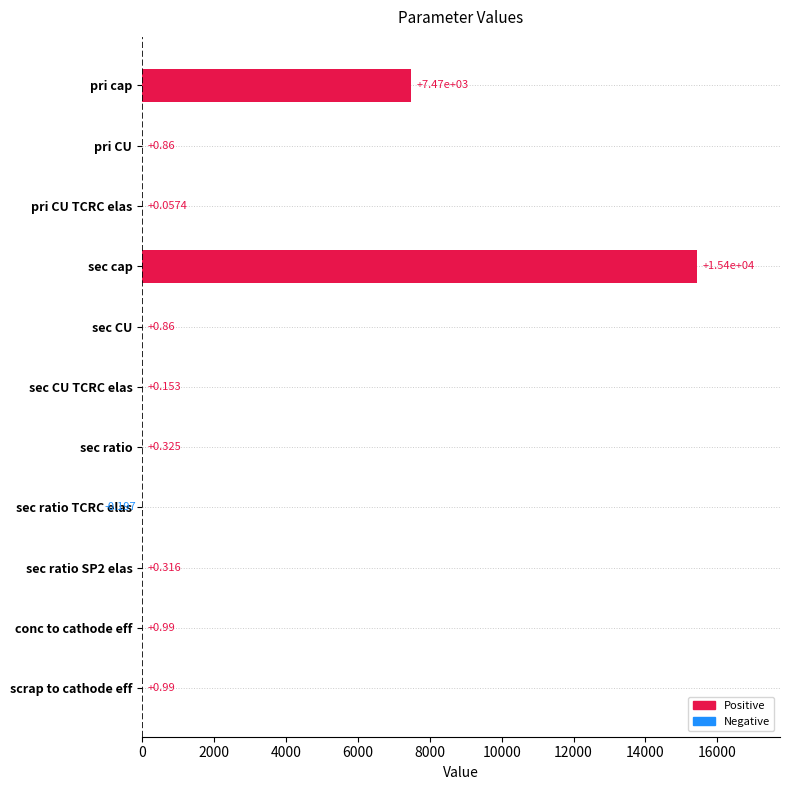

Which has a higher value, sec CU or sec ratio TCRC elas?

sec CU